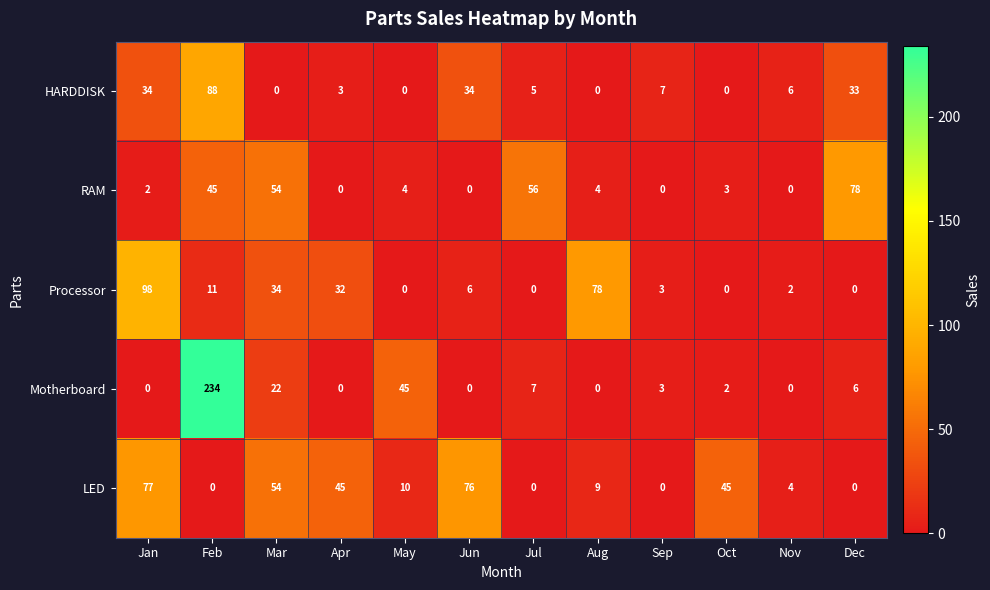

At which category is the sum across all series the highest?

Feb